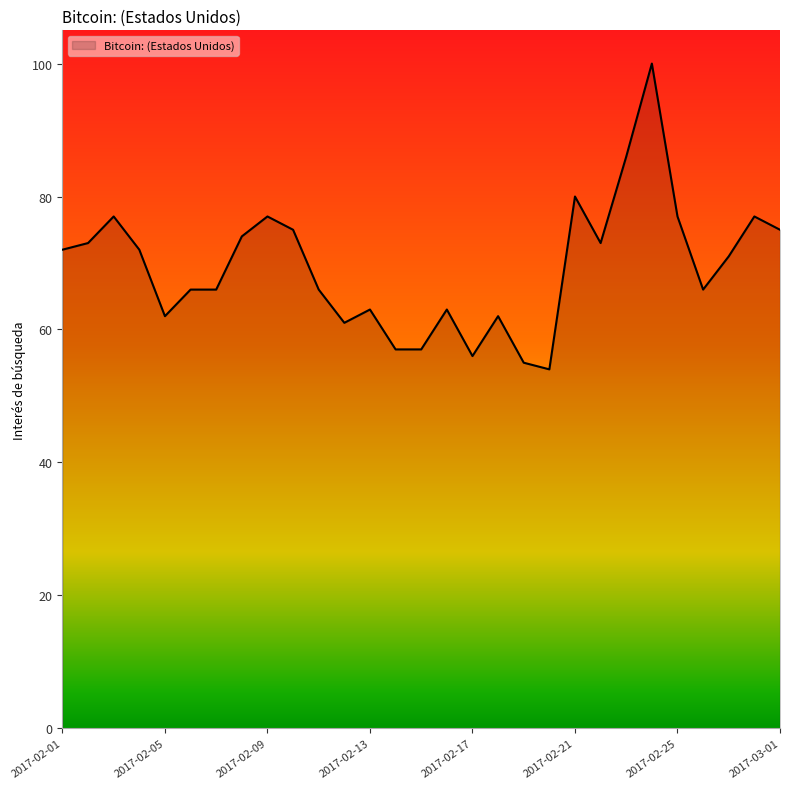

What is the difference between the maximum and minimum values?

46